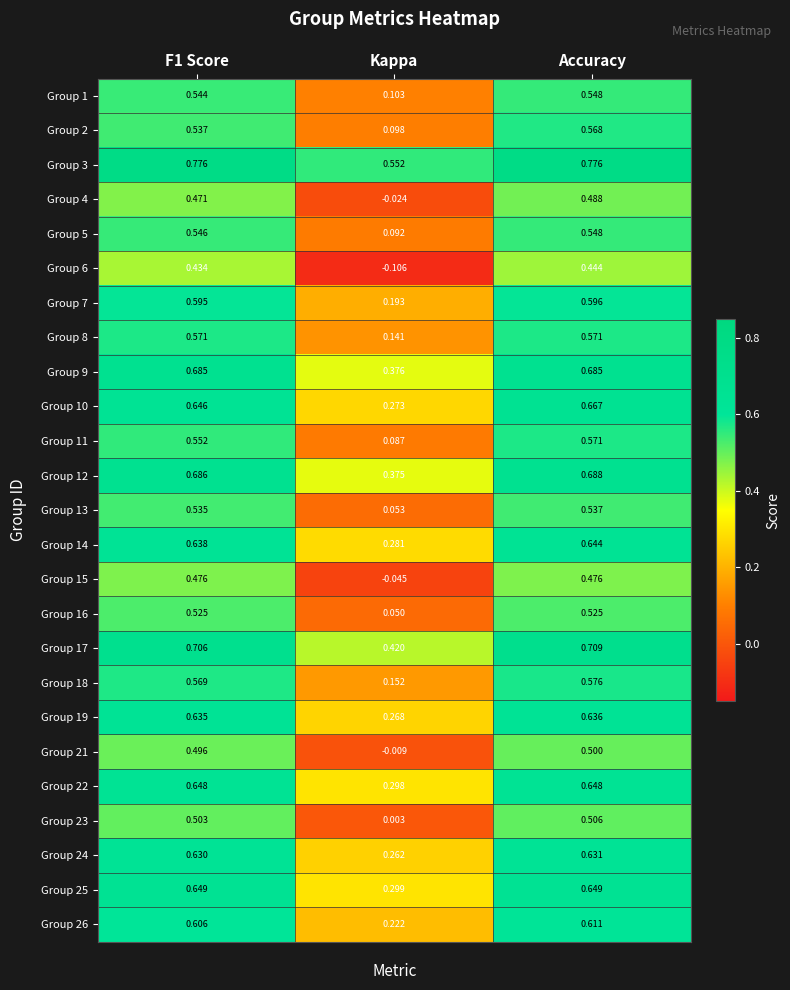

At which category is the sum across all series the highest?

Accuracy